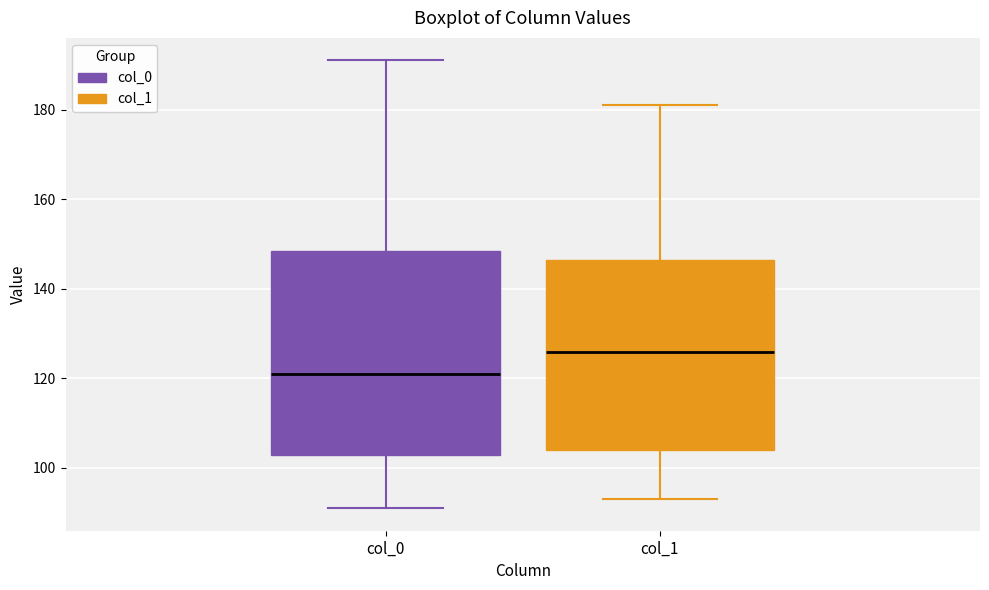

Which box has the highest median line?

col_1